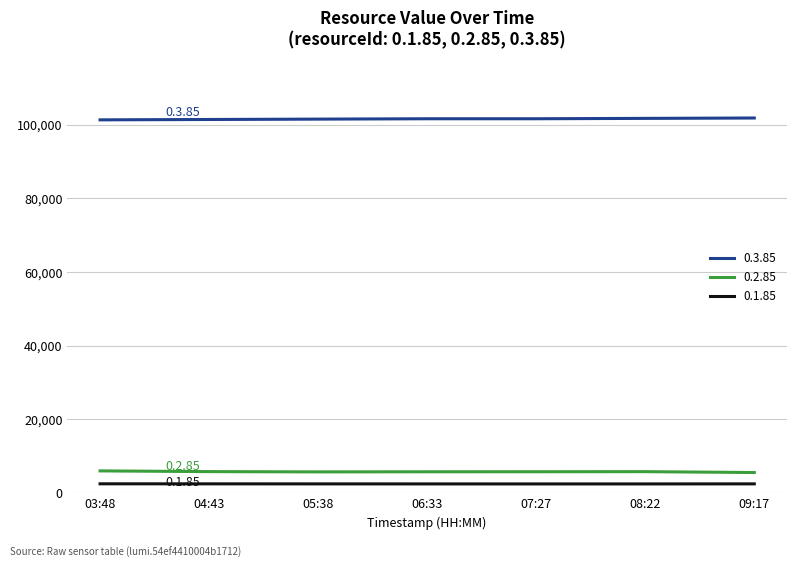

What is the total value across all series at 08:22?

110070